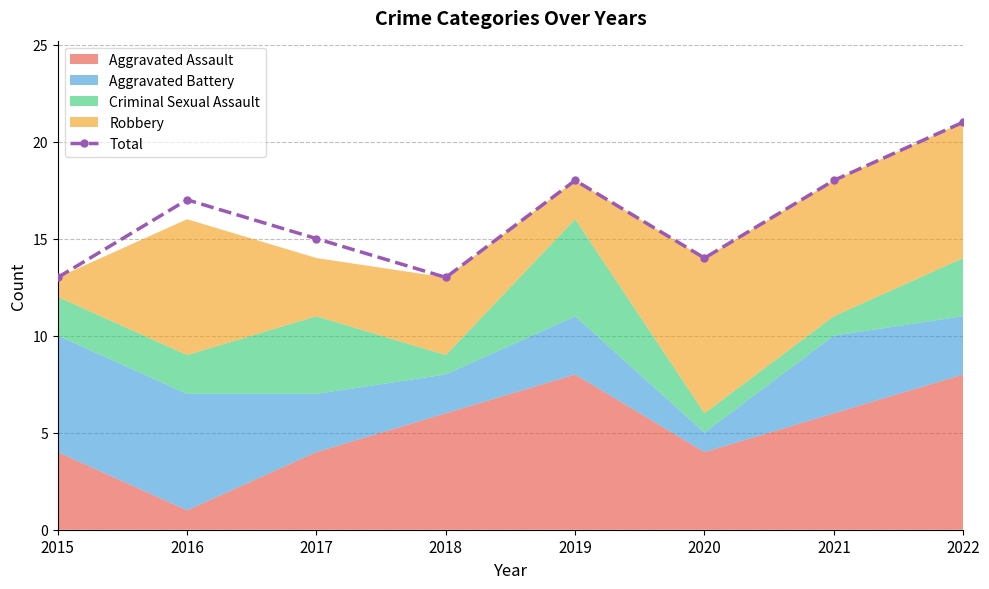

What is the value of the 5th point from the left?

18